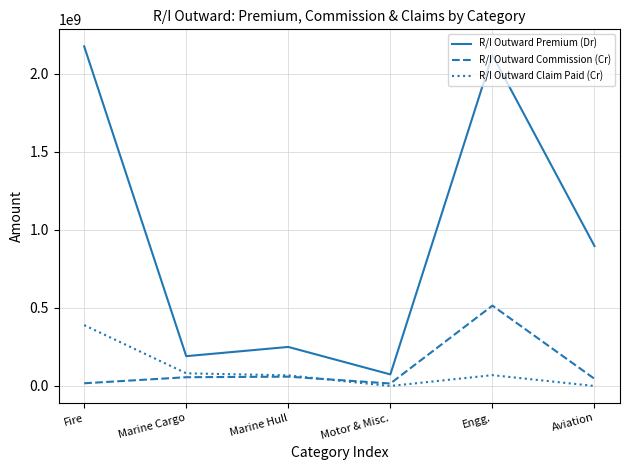

Is it true that R/I Outward Claim Paid (Cr) equals 80444043.9 at Fire?

False